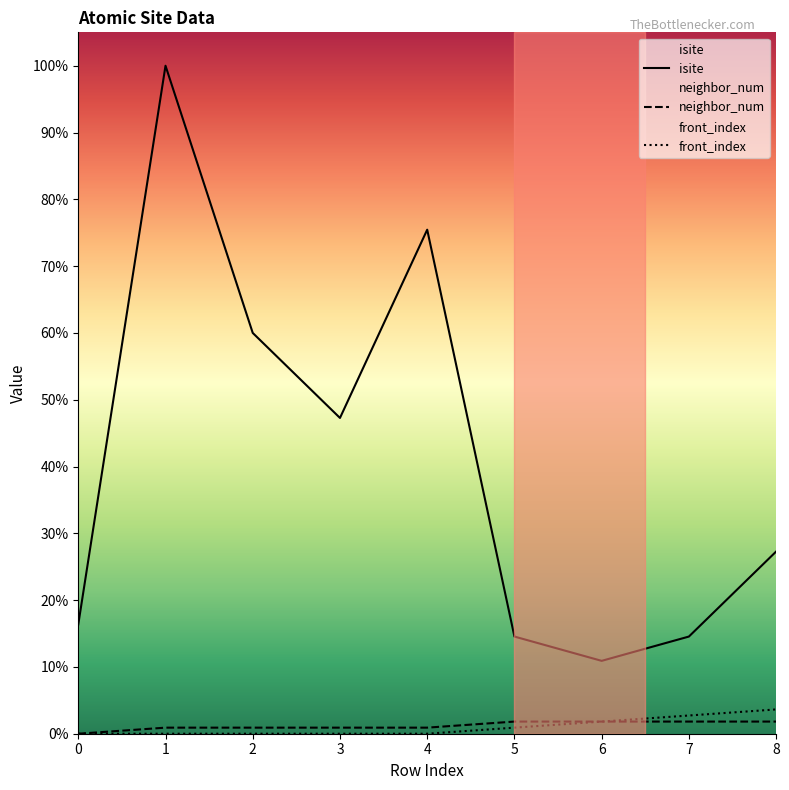

Reading left to right, extract all data points from this chart.

isite: 0=18	1=110	2=66	3=52	4=83	5=16	6=12	7=16	8=30
neighbor_num: 0=0	1=1	2=1	3=1	4=1	5=2	6=2	7=2	8=2
front_index: 0=0	1=0	2=0	3=0	4=0	5=1	6=2	7=3	8=4